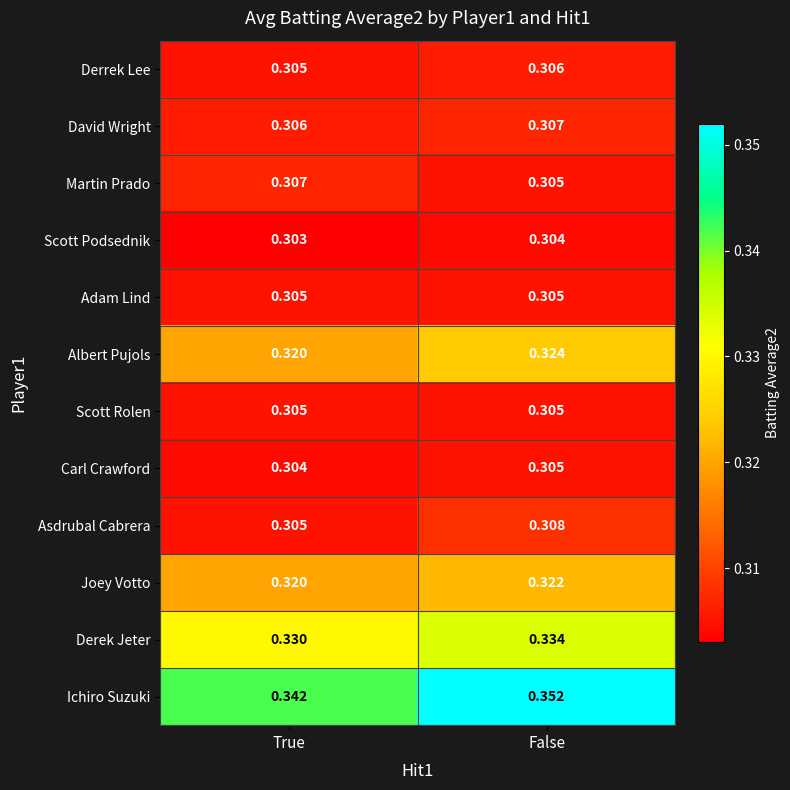

Rank the categories by Asdrubal Cabrera value from highest to lowest.

False, True